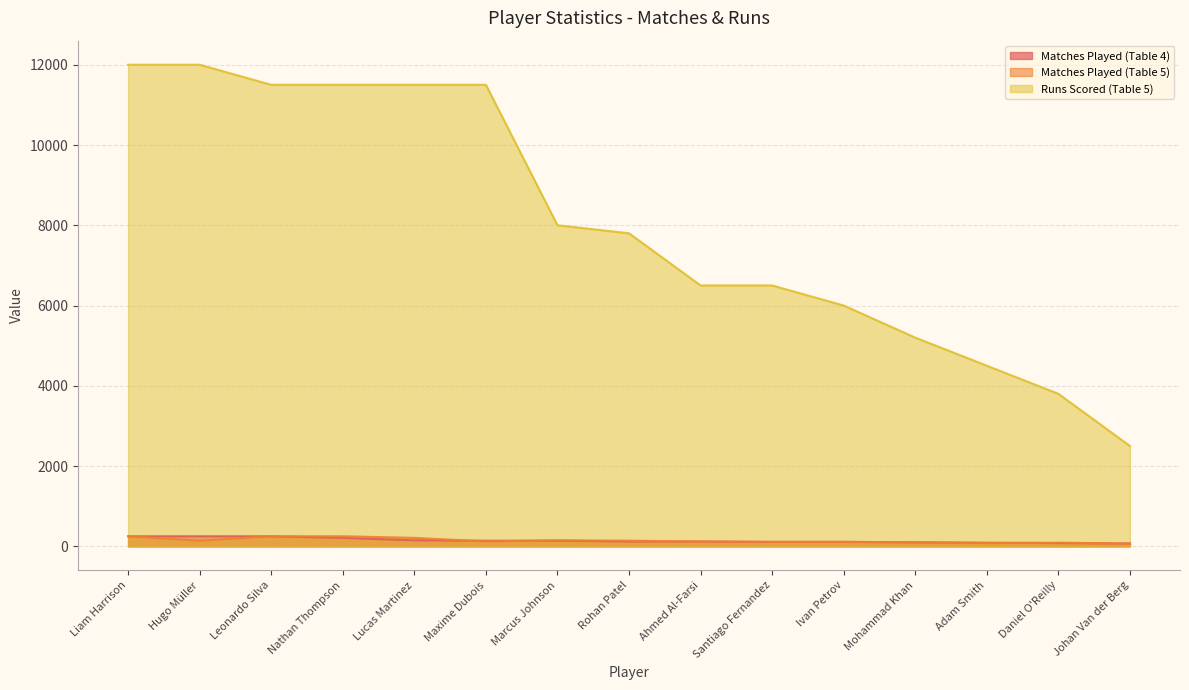

How many lines are shown in the chart?

3